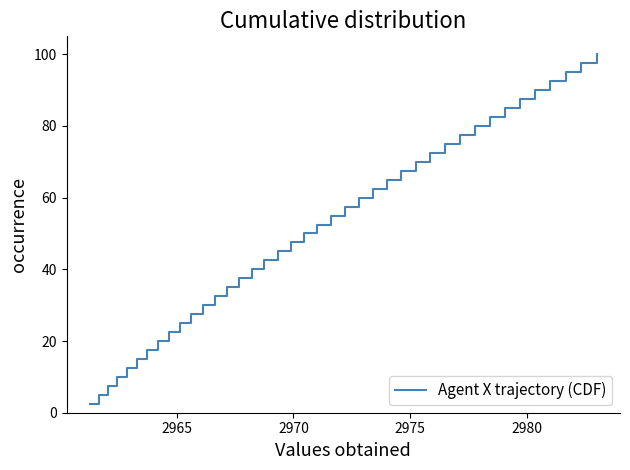

What is the difference between the maximum and minimum values?

97.5